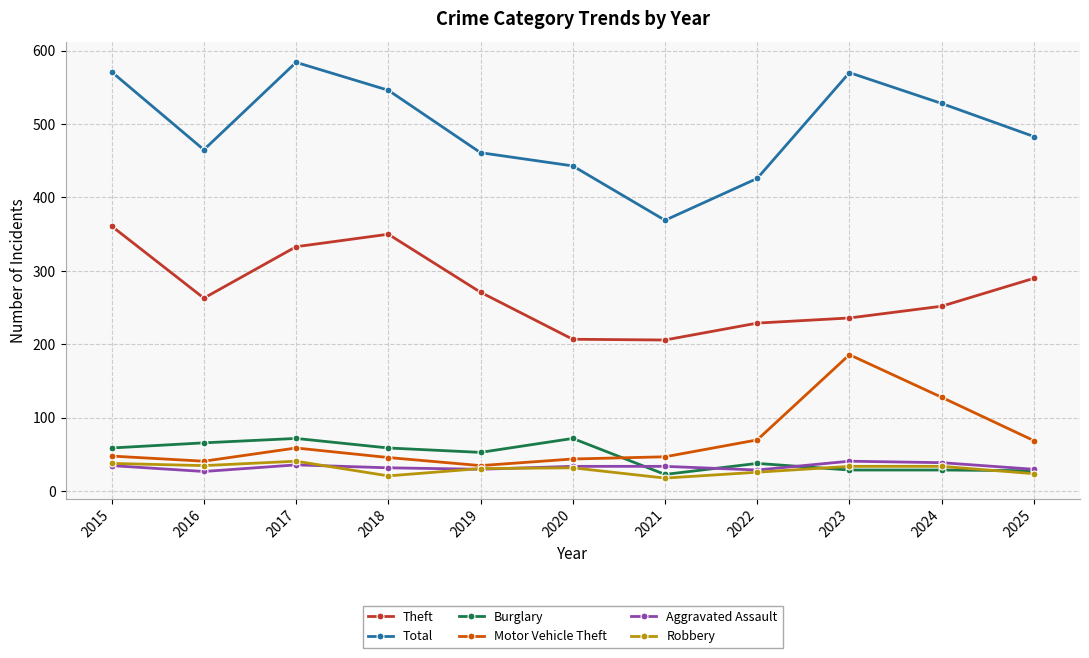

True or false: Total and Motor Vehicle Theft cross at least once.

False